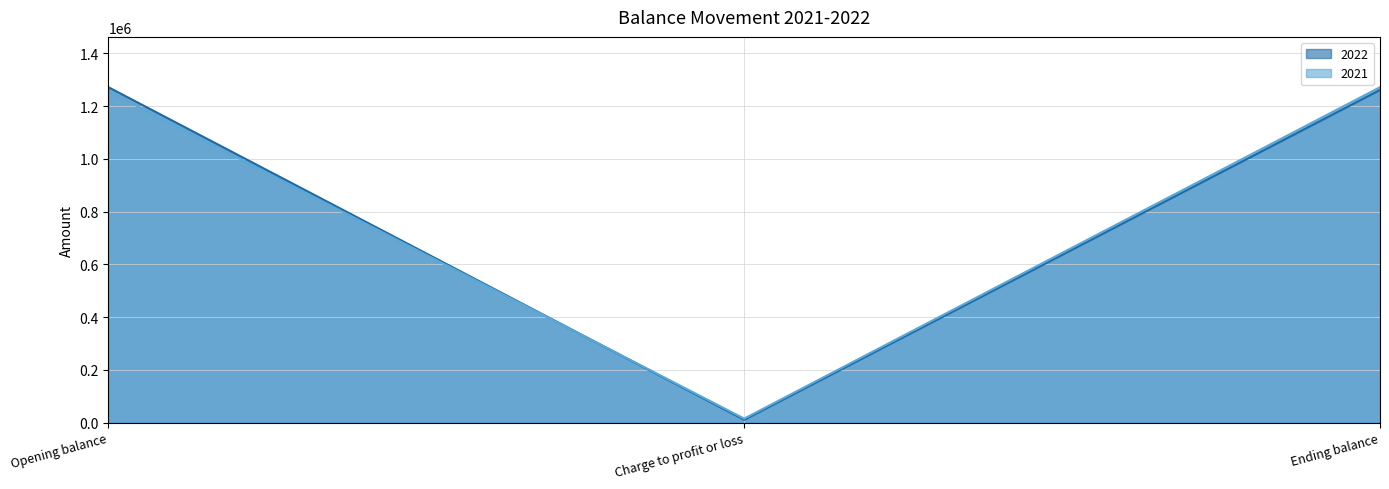

Is the value of 2022 at Opening balance greater than the value of 2021 at Opening balance?

Yes